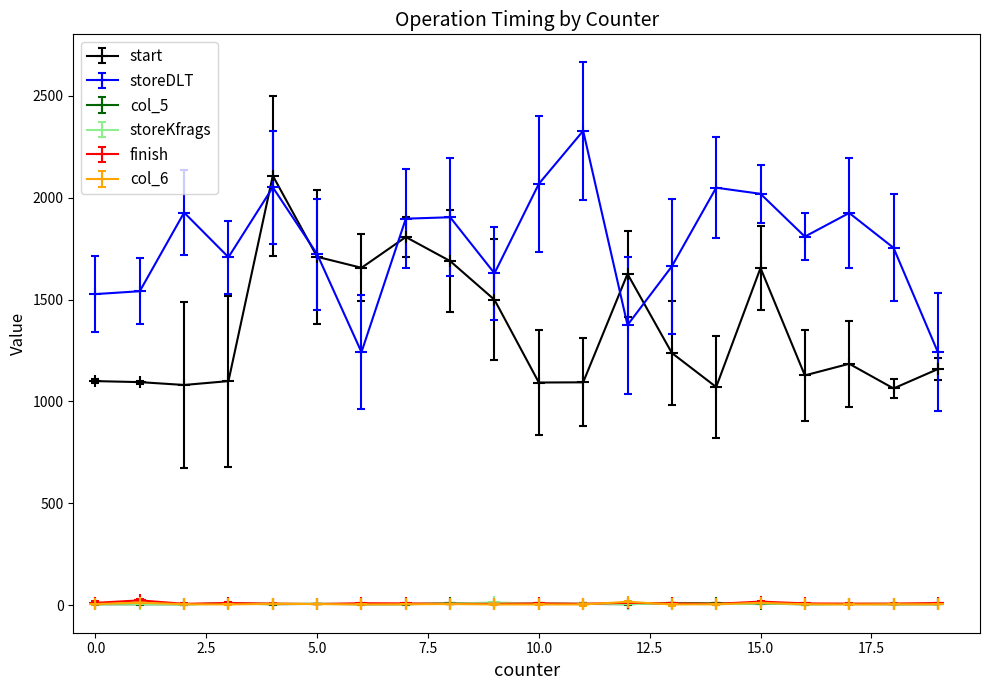

True or false: storeKfrags and start cross at least once.

False